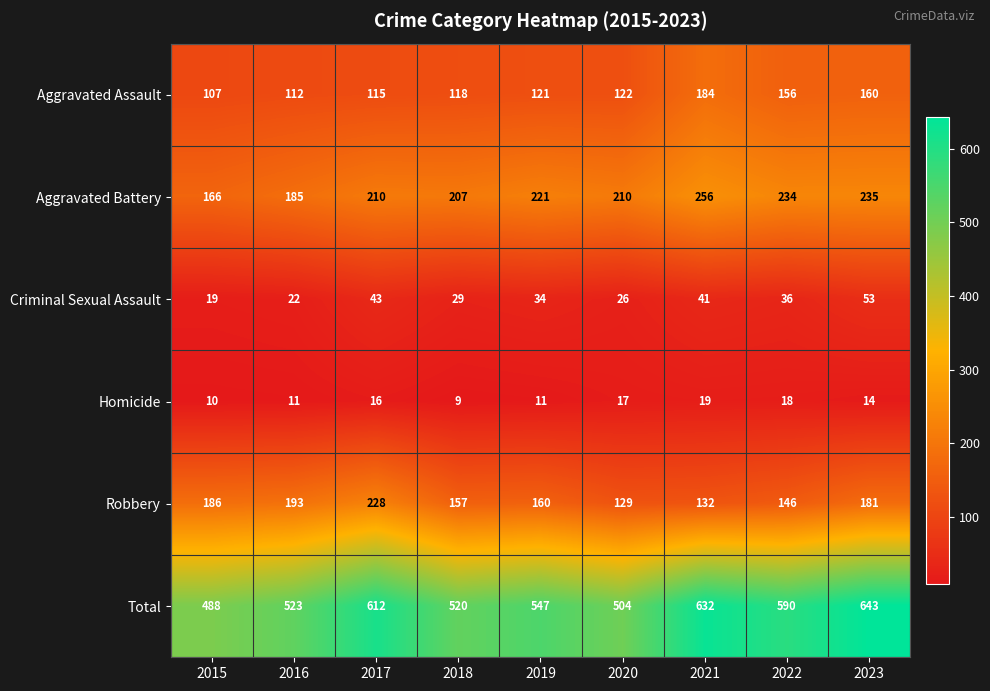

Count the number of data series in this chart.

6